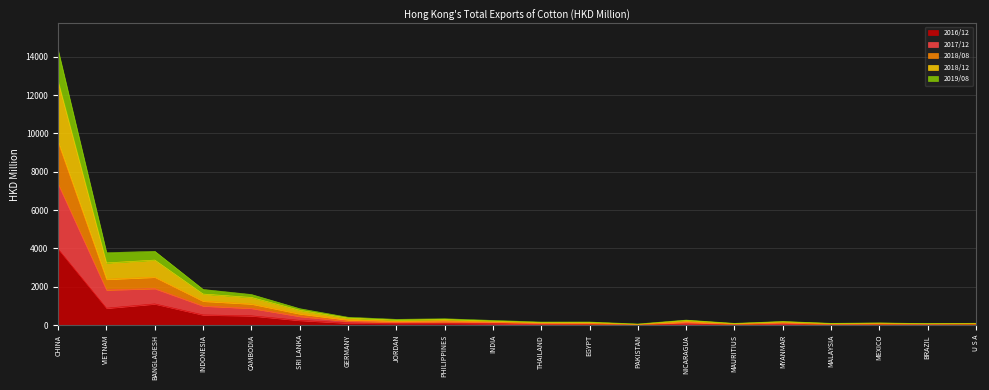

Which category has the highest value in the 2016/12 series?

CHINA